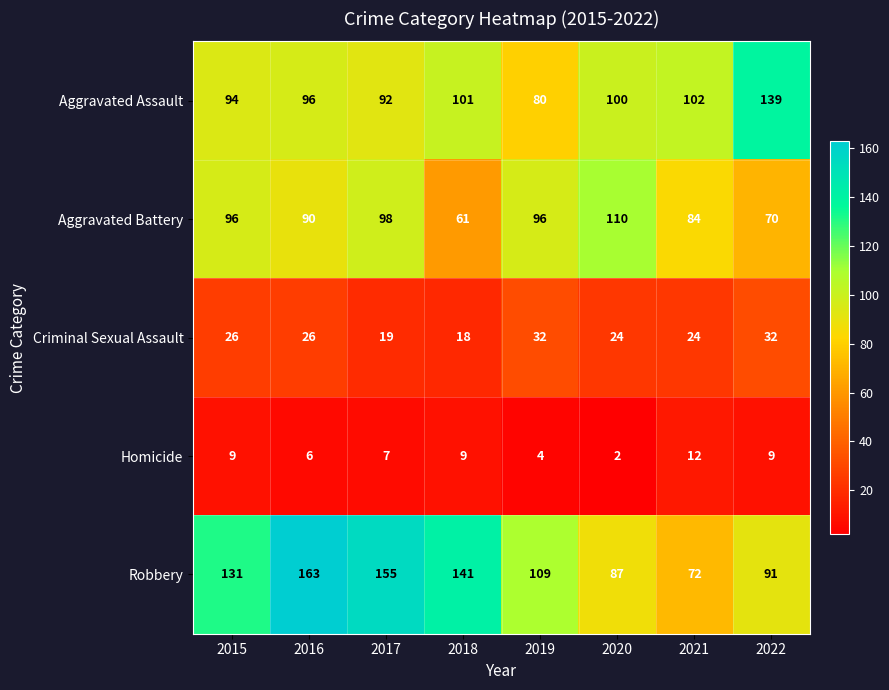

What is the difference between the maximum and minimum values in the Criminal Sexual Assault series?

14